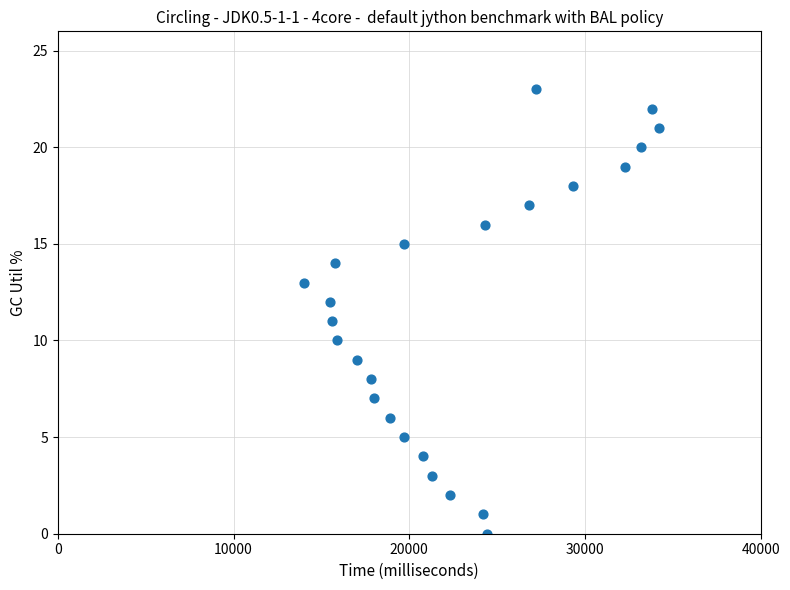

What is the range of X values (max minus min)?

20200